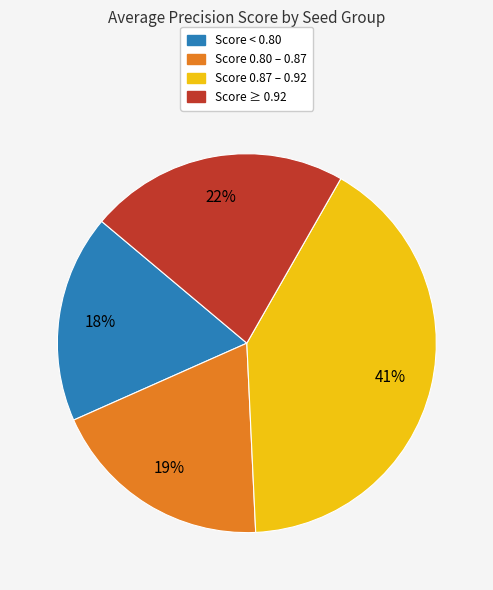

Does any single category account for the majority?

No